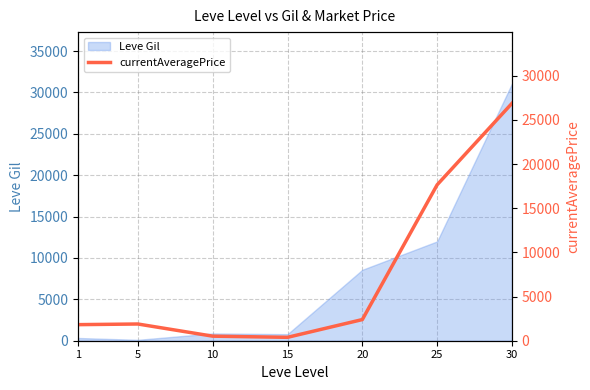

Reading left to right, transcribe all the data shown in this chart.

1820.0	1893.0	515.7	384.4	2394.5	17652.3	26875.0